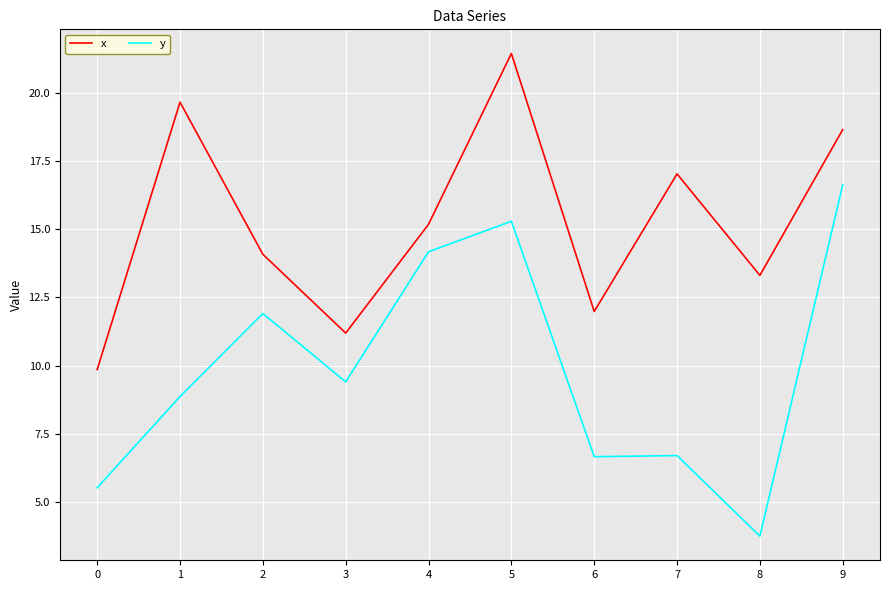

What is the difference between the second highest and second lowest values in the y series?

9.8